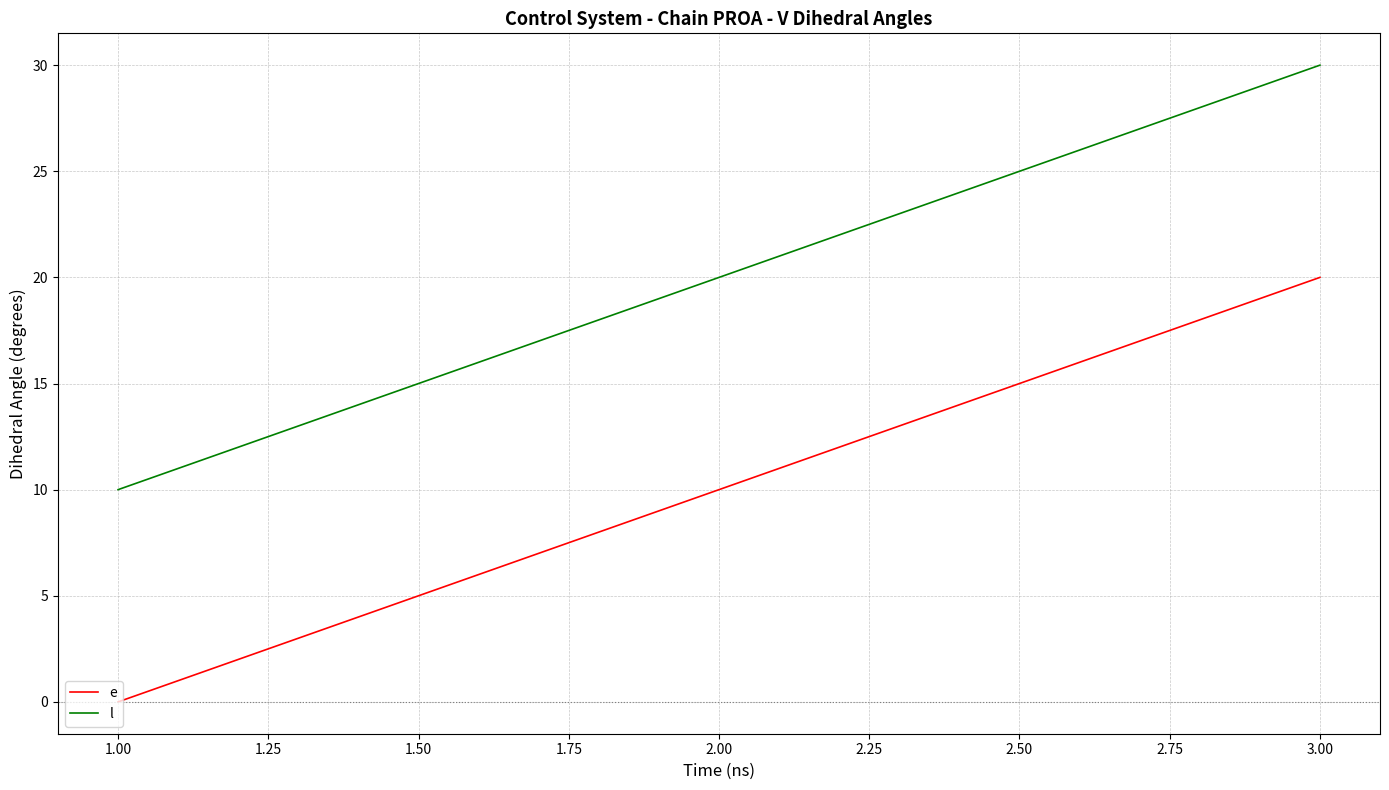

True or false: l has a value of 39 at 3.00.

False